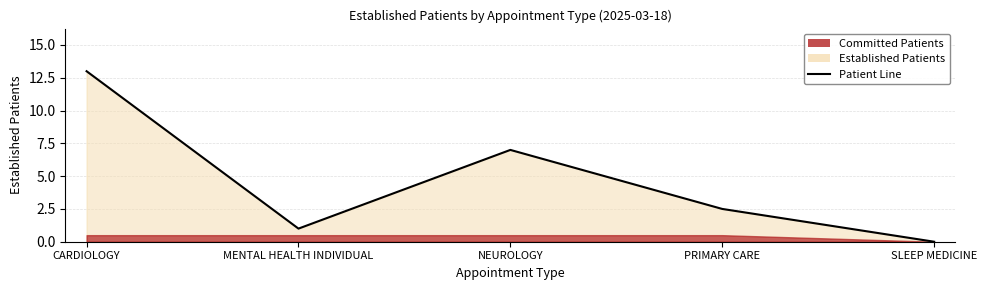

Where is the first local maximum?

NEUROLOGY